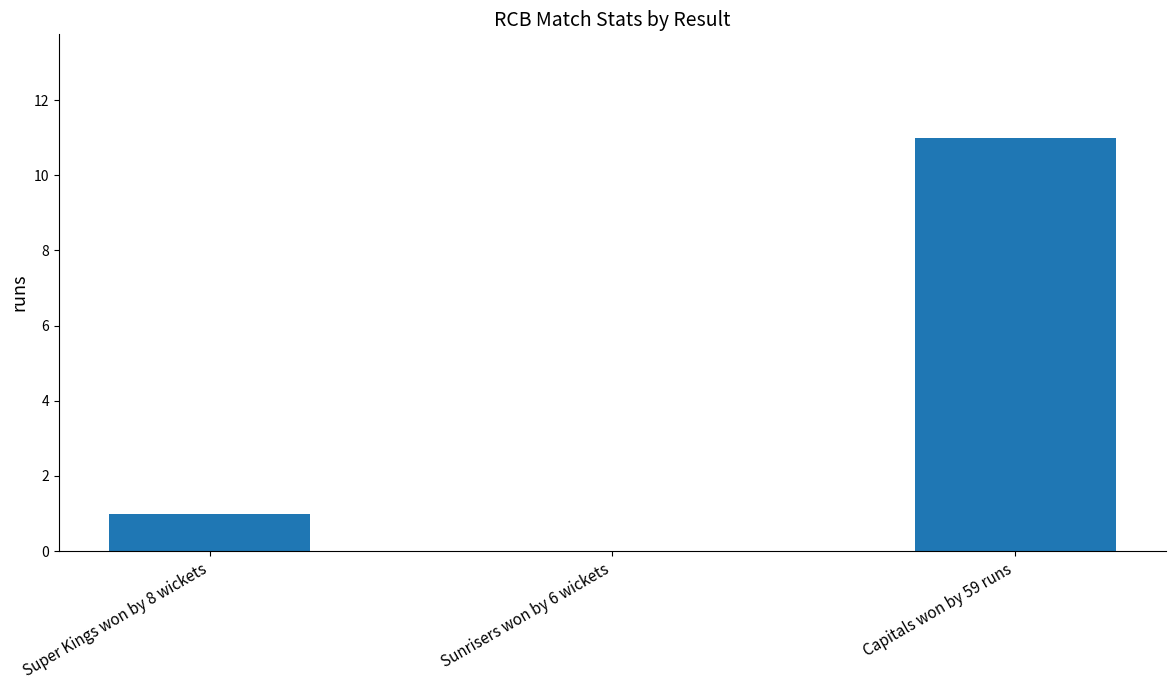

Which has a higher value, Capitals won by 59 runs or Sunrisers won by 6 wickets?

Capitals won by 59 runs